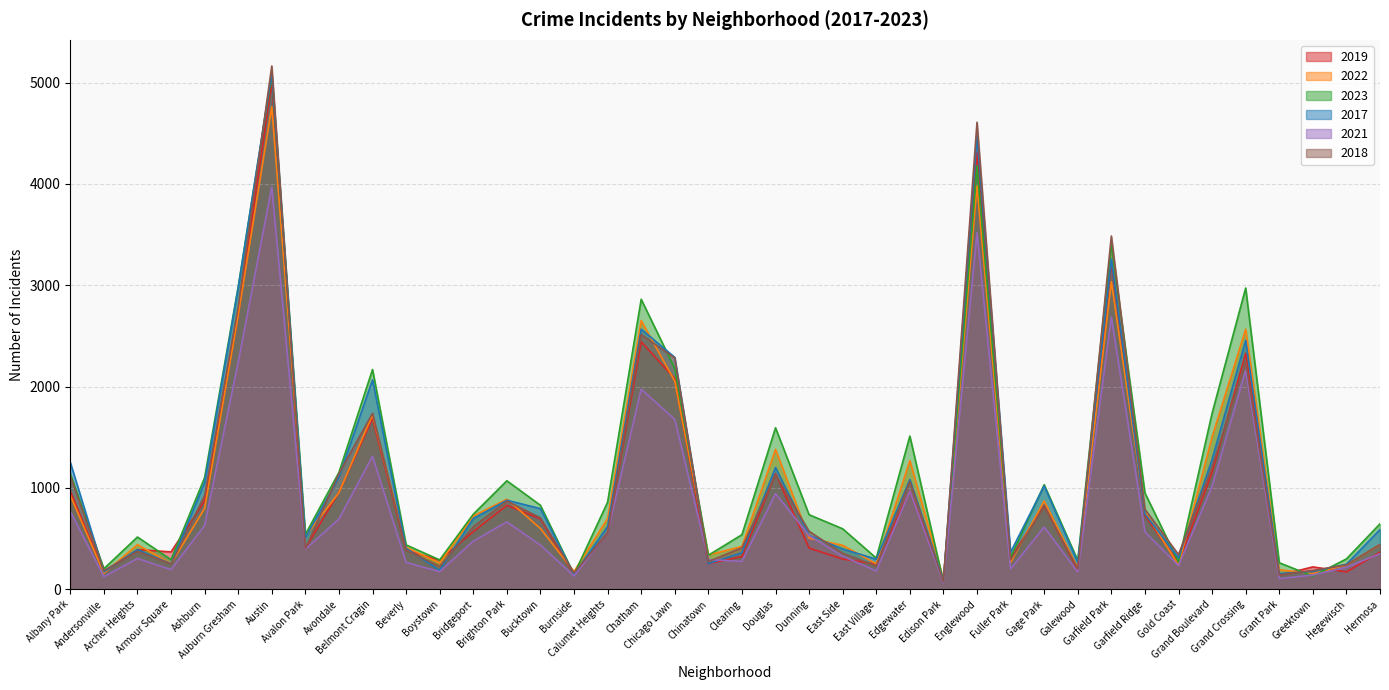

Where is the first local minimum for 2022?

Andersonville